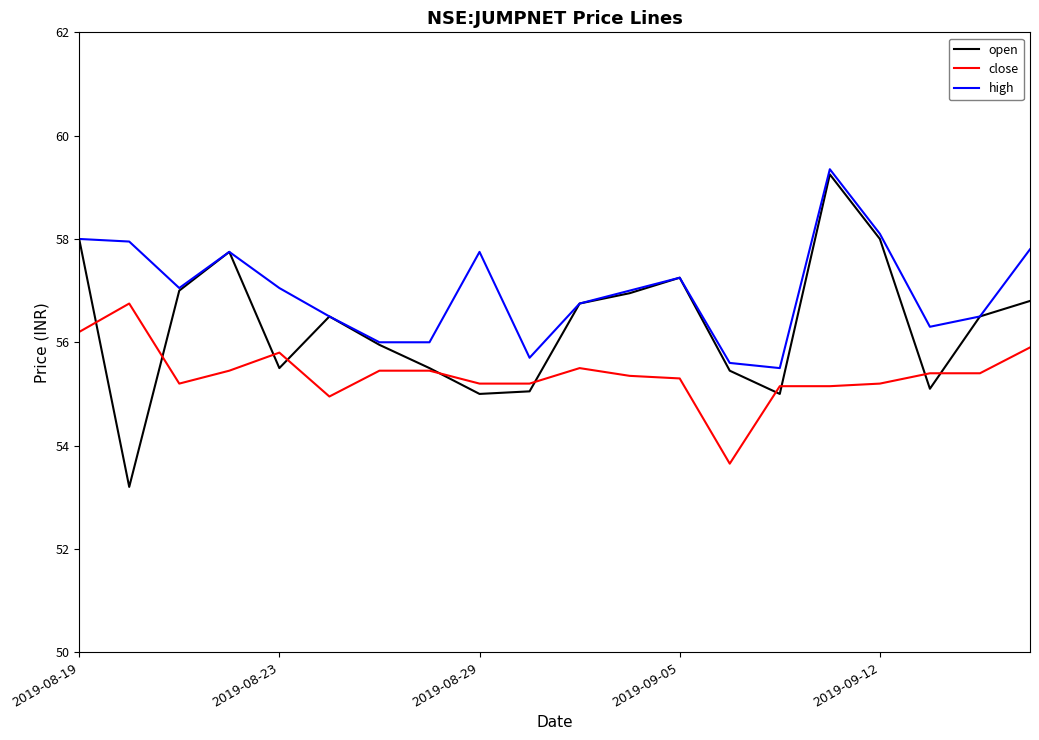

Which series has the largest total across all categories?

high